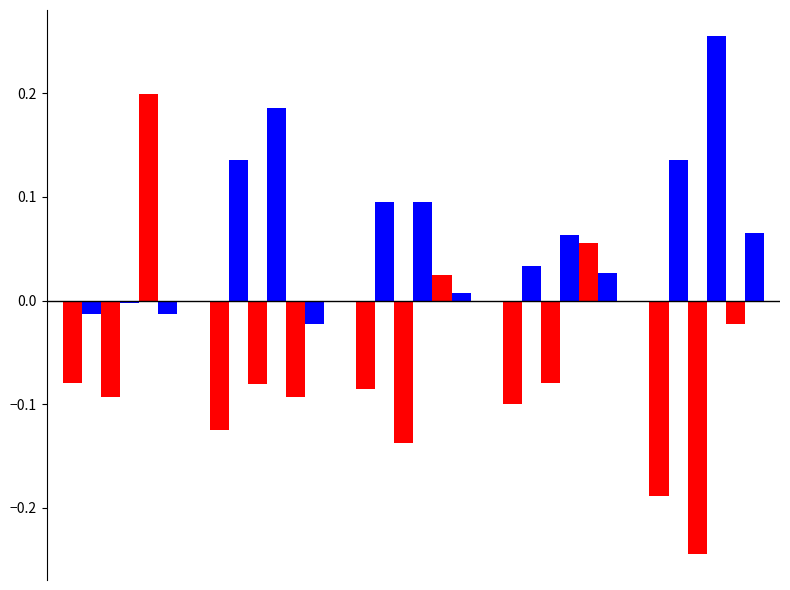

How many series are shown in this chart?

6